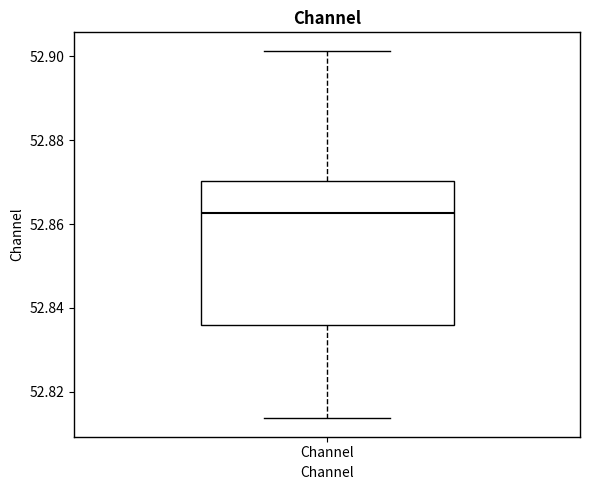

Read this box plot against the y-axis: the position of the median line, the range covered by the box, and the ends of both whiskers. The values are not printed on the chart, so give them approximately, as read against the axis.

median 52.862, box 52.836 to 52.870, whiskers 52.814 to 52.902